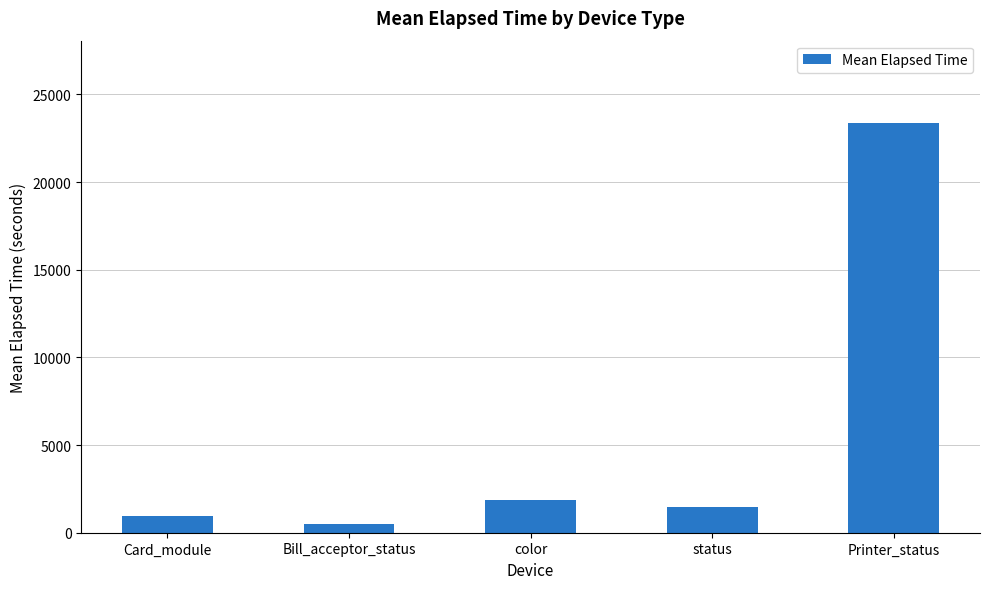

Which category has the highest value across all series?

Printer_status